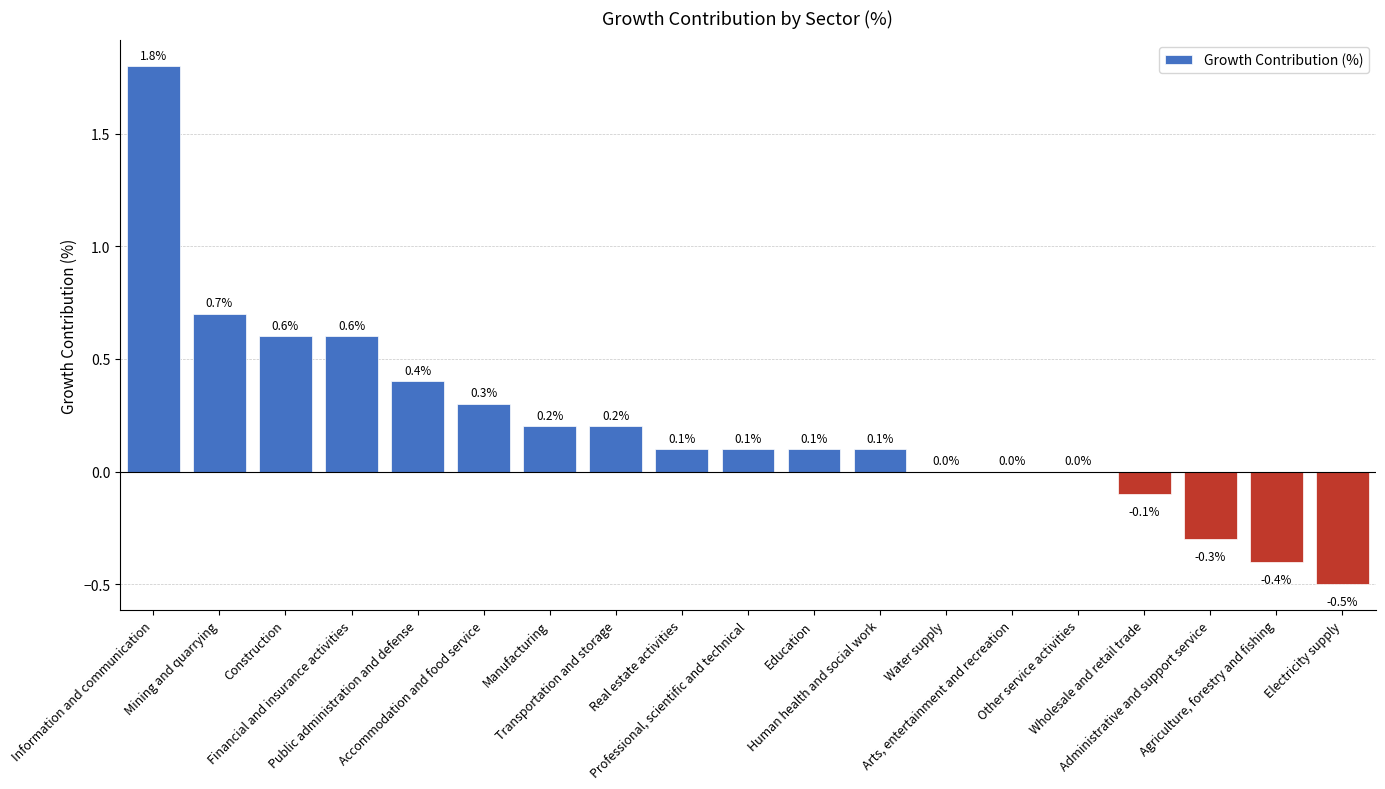

What value does the data have at Administrative and support service?

-0.3